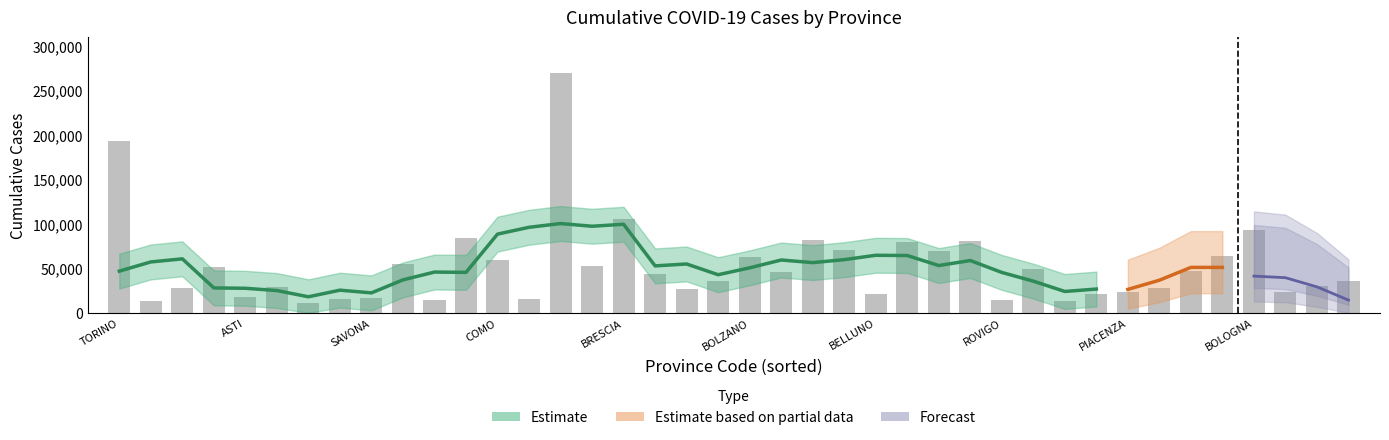

The chart shows a value of 5116 at GORIZIA. True or false?

False